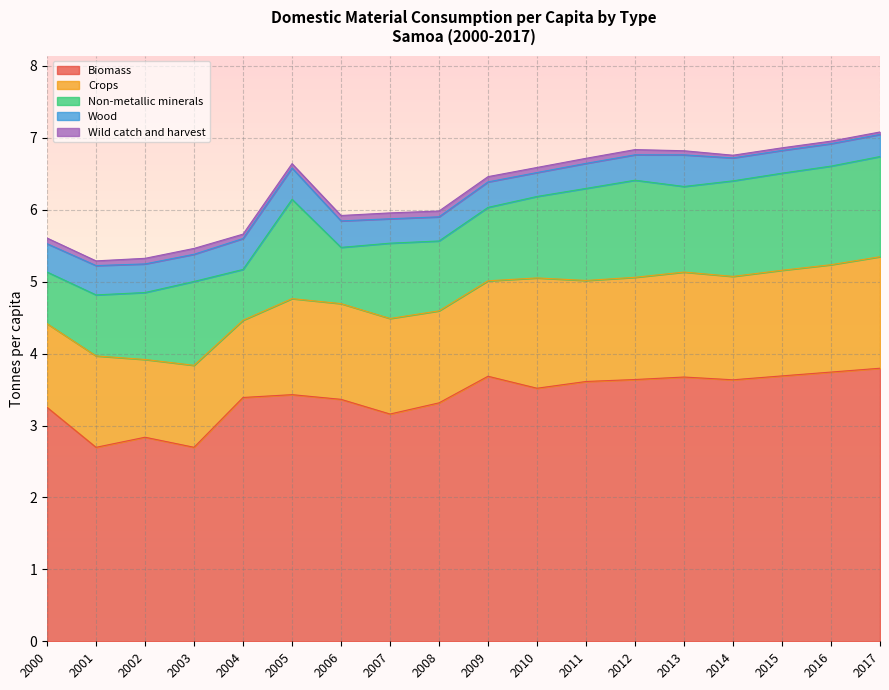

True or false: Wild catch and harvest and Wood cross at least once.

False